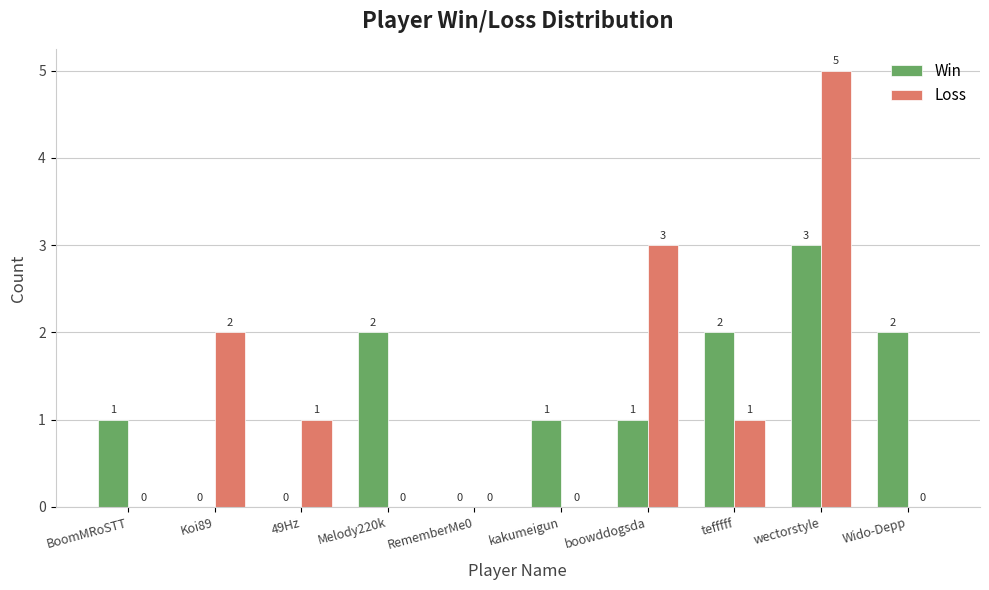

What is the highest value of the Win series?

3